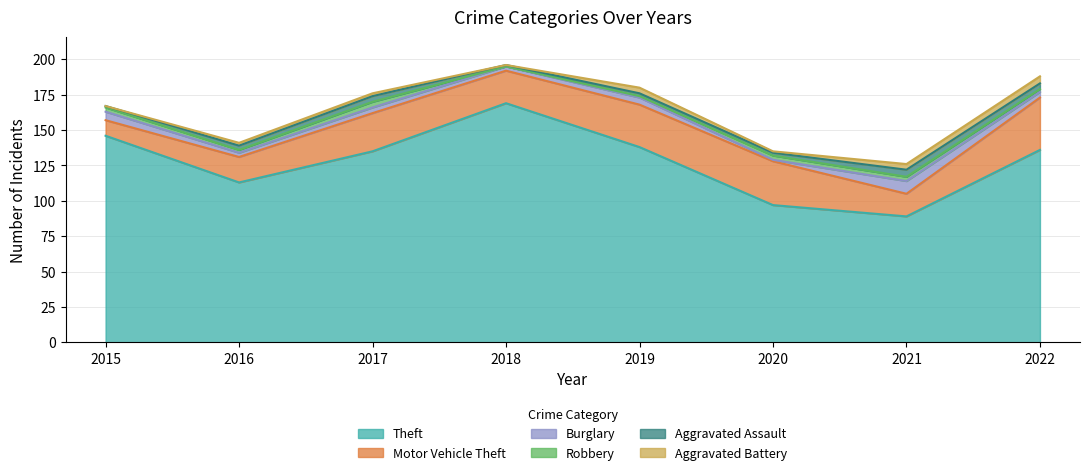

What is the sum of the Motor Vehicle Theft values at 2022 and 2016?

55